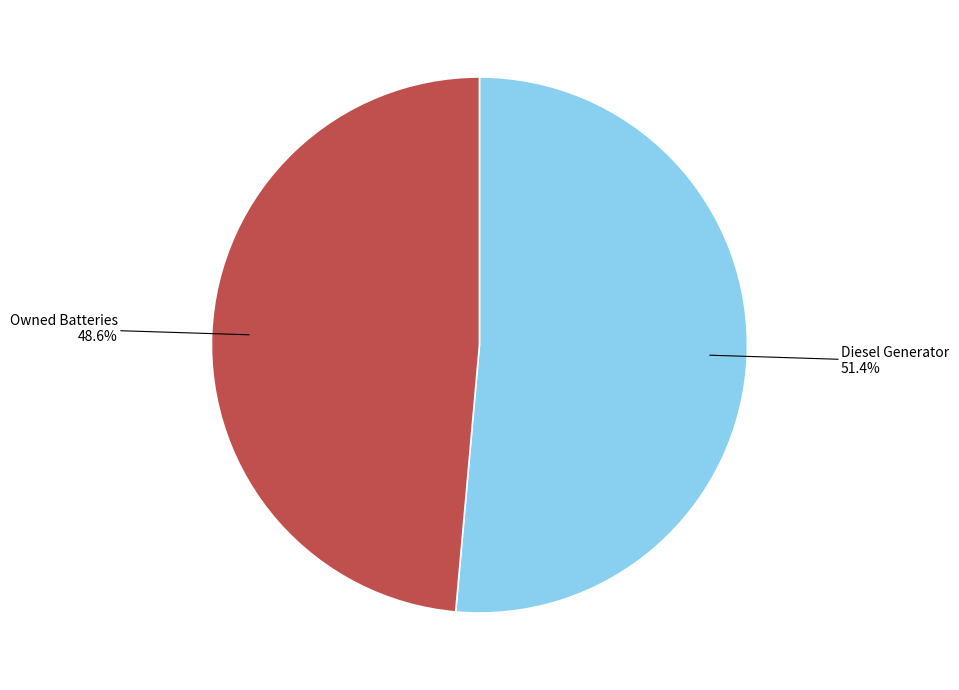

Does any single category account for the majority?

Yes